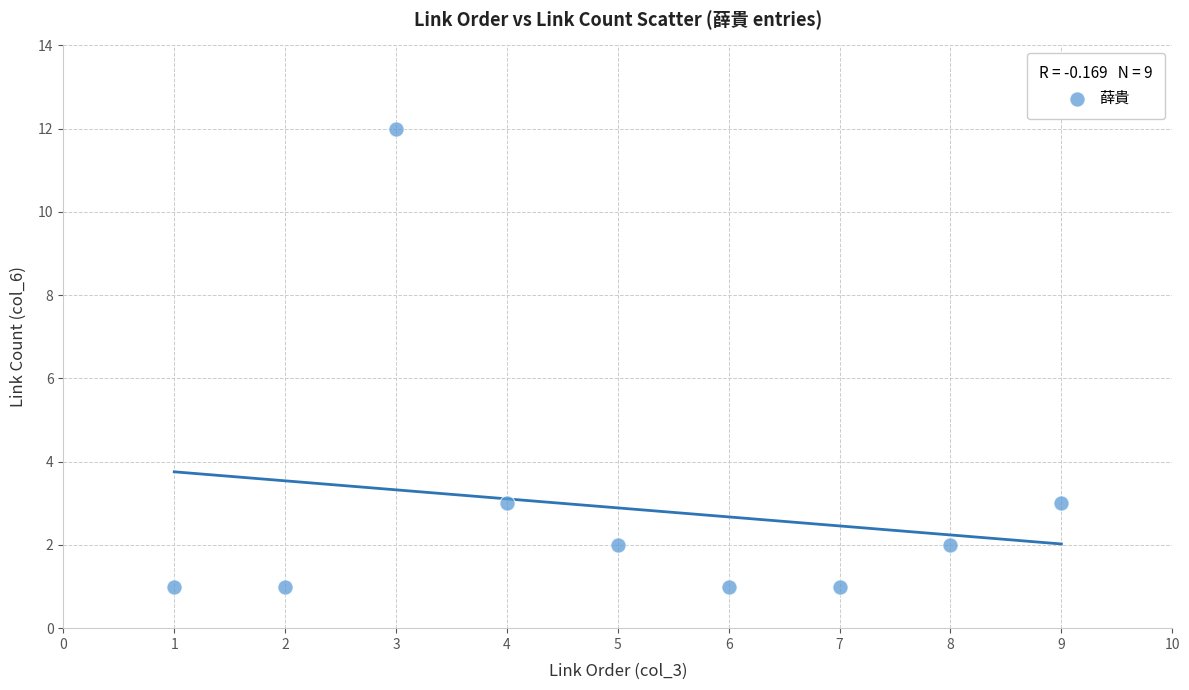

What is the range of Y values (max minus min)?

11